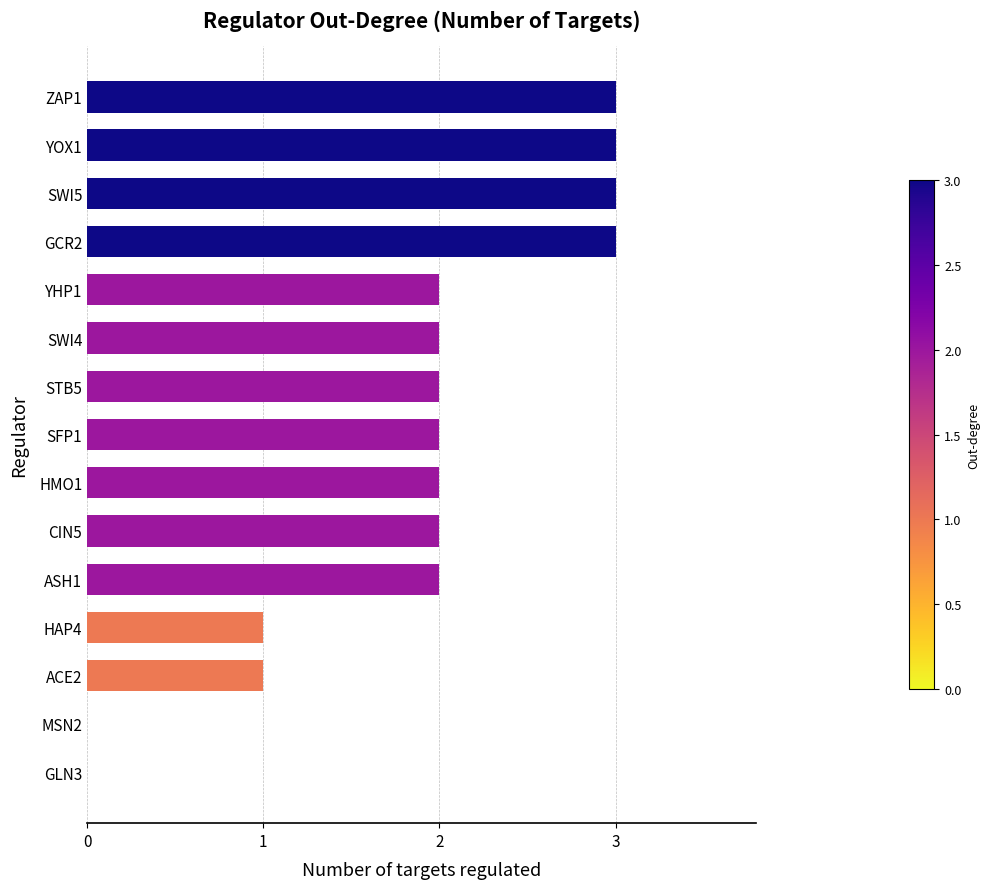

What is the sum of all values?

28